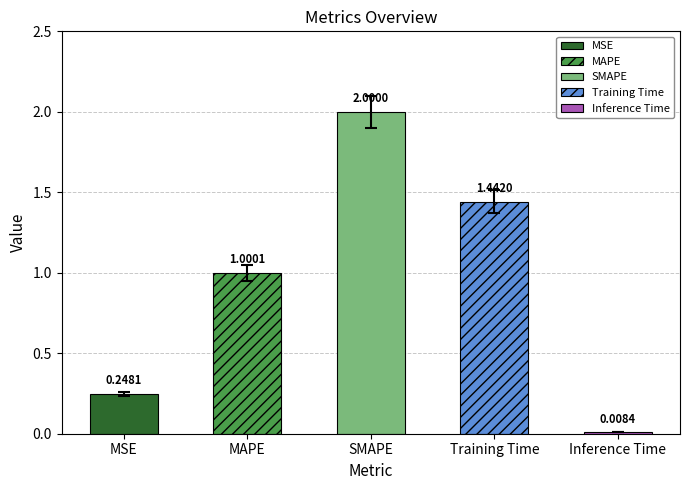

Count the number of values greater than 1.

3